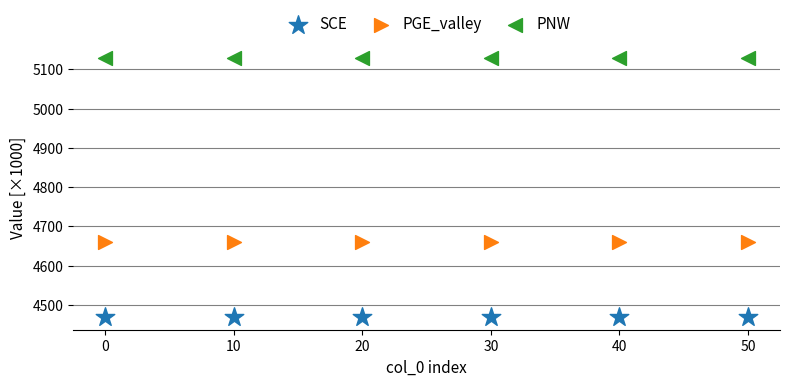

Which series contains the lowest Y value?

SCE